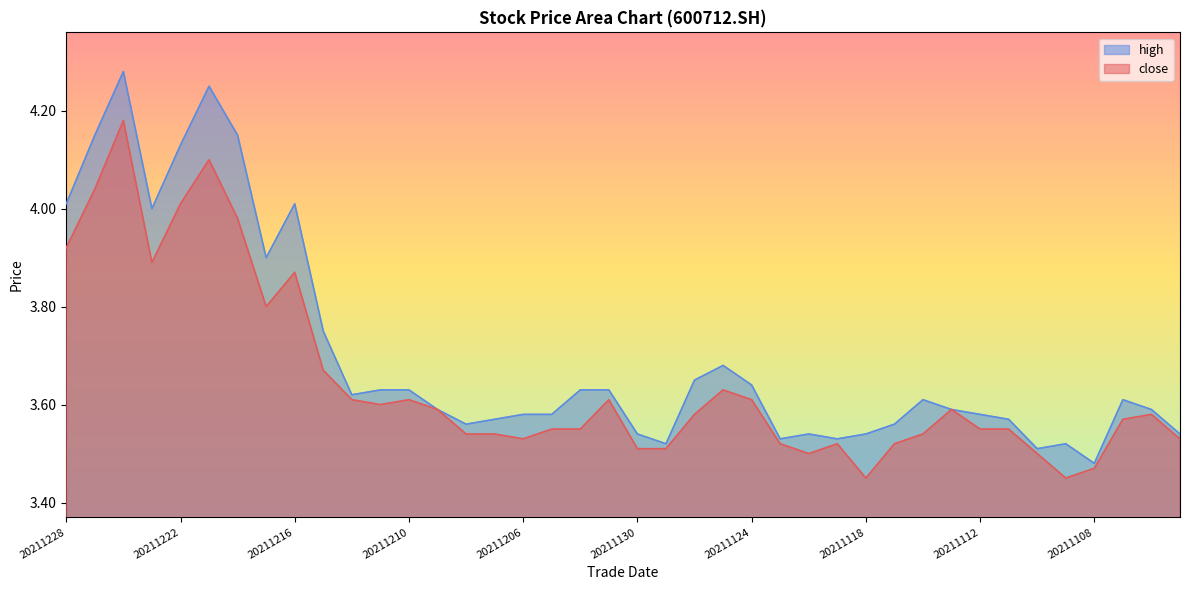

What is the difference between the high values at 20211119 and 20211104?

0.1